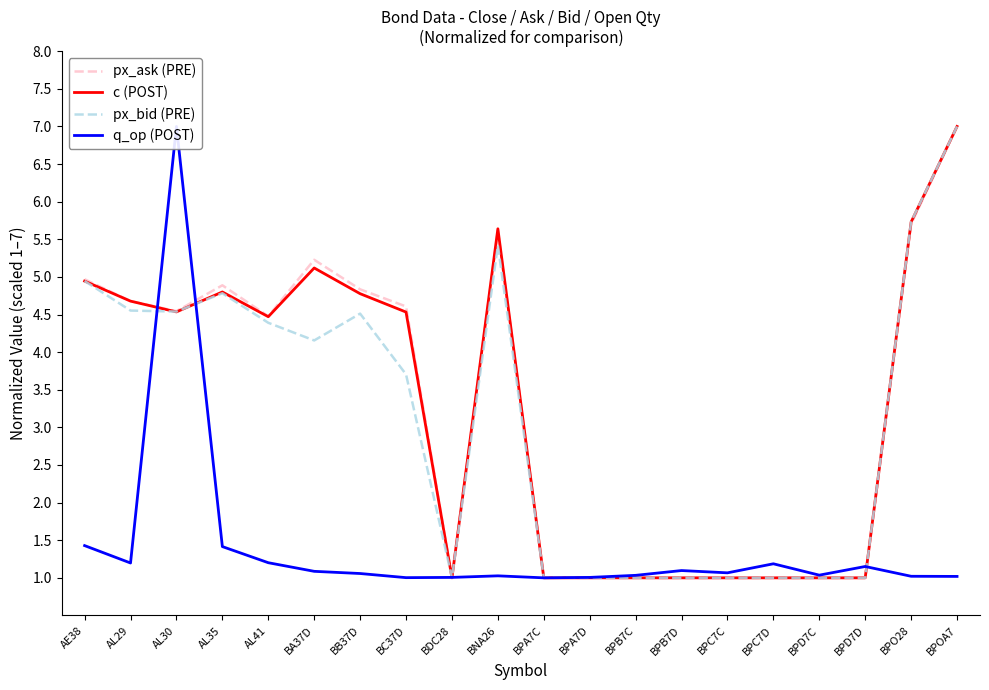

List the series in order of their peak value, highest first.

px_ask (PRE), c (POST), px_bid (PRE), q_op (POST)